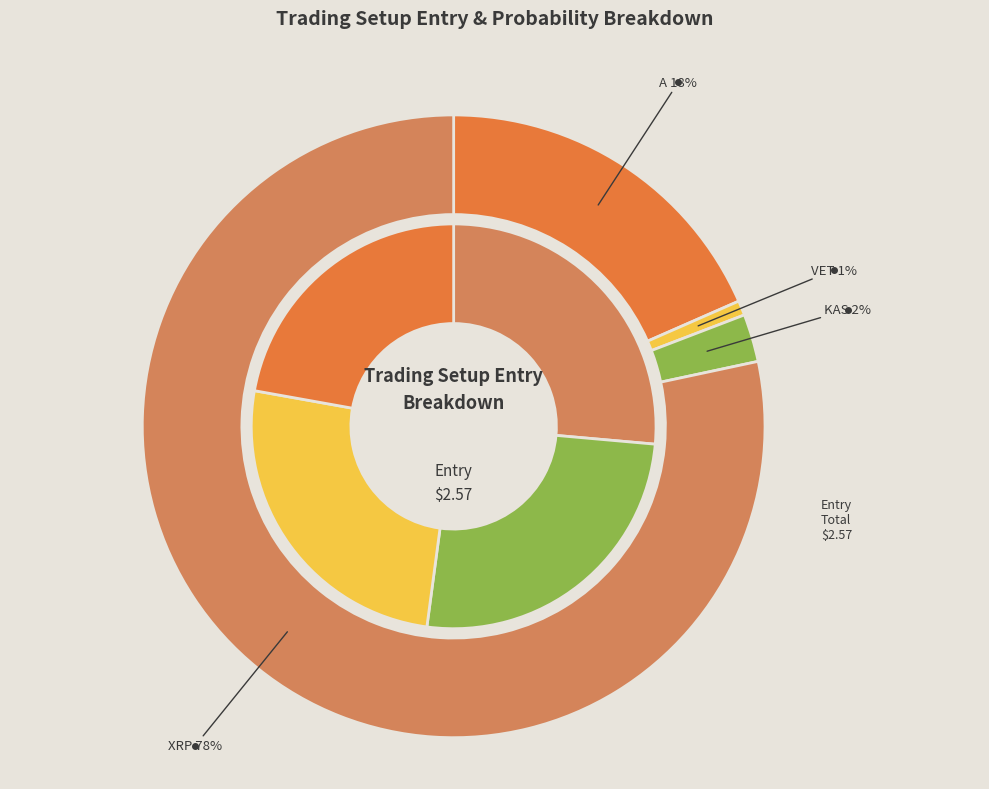

Which slice is the smallest?

VET